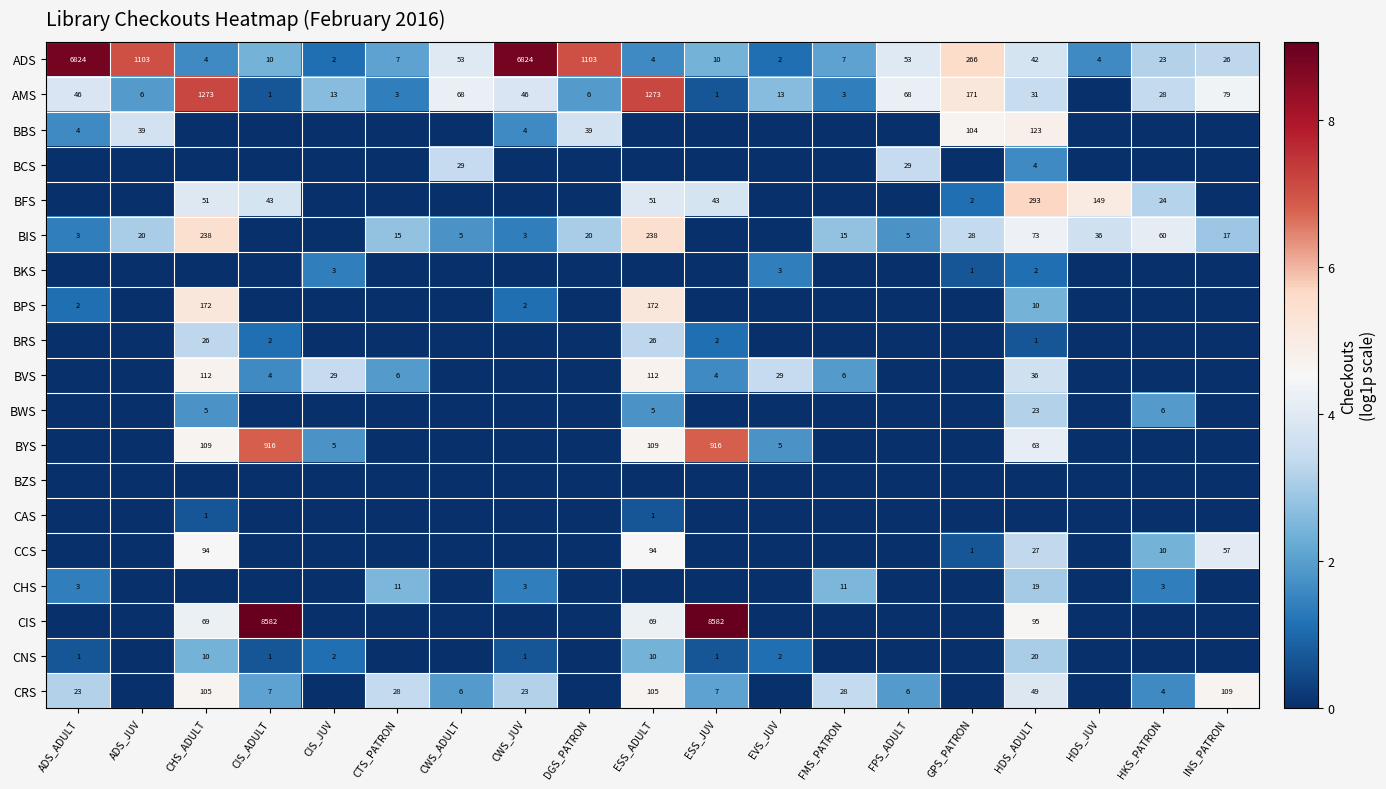

The value of BFS at ESS_ADULT is 51. True or false?

True